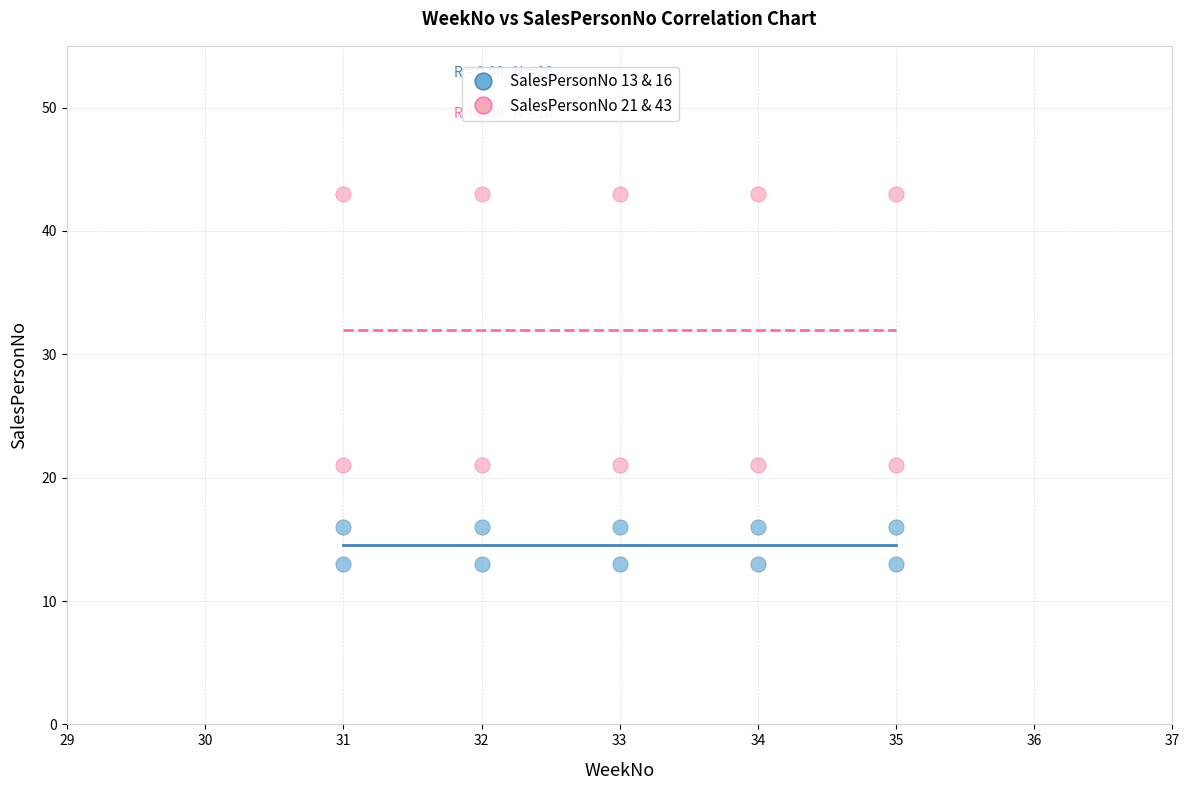

How many data points are displayed?

20